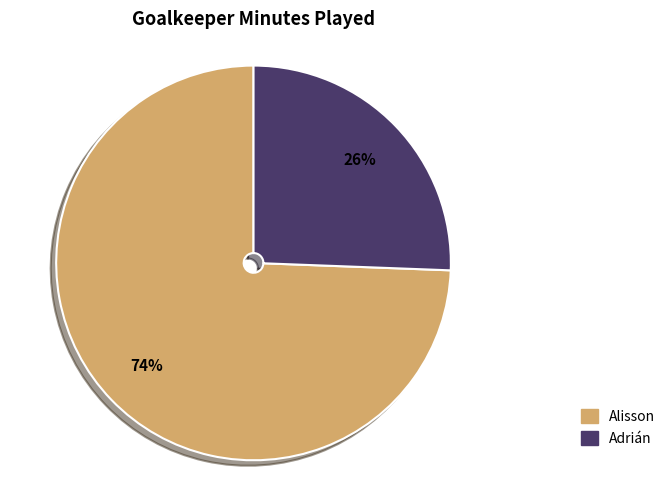

What is the smallest slice in the pie chart?

Adrián